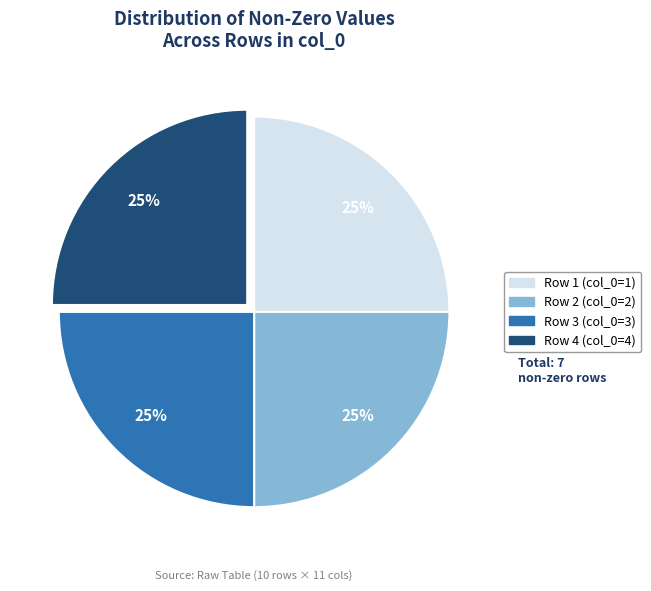

Is there a majority slice in this chart?

No